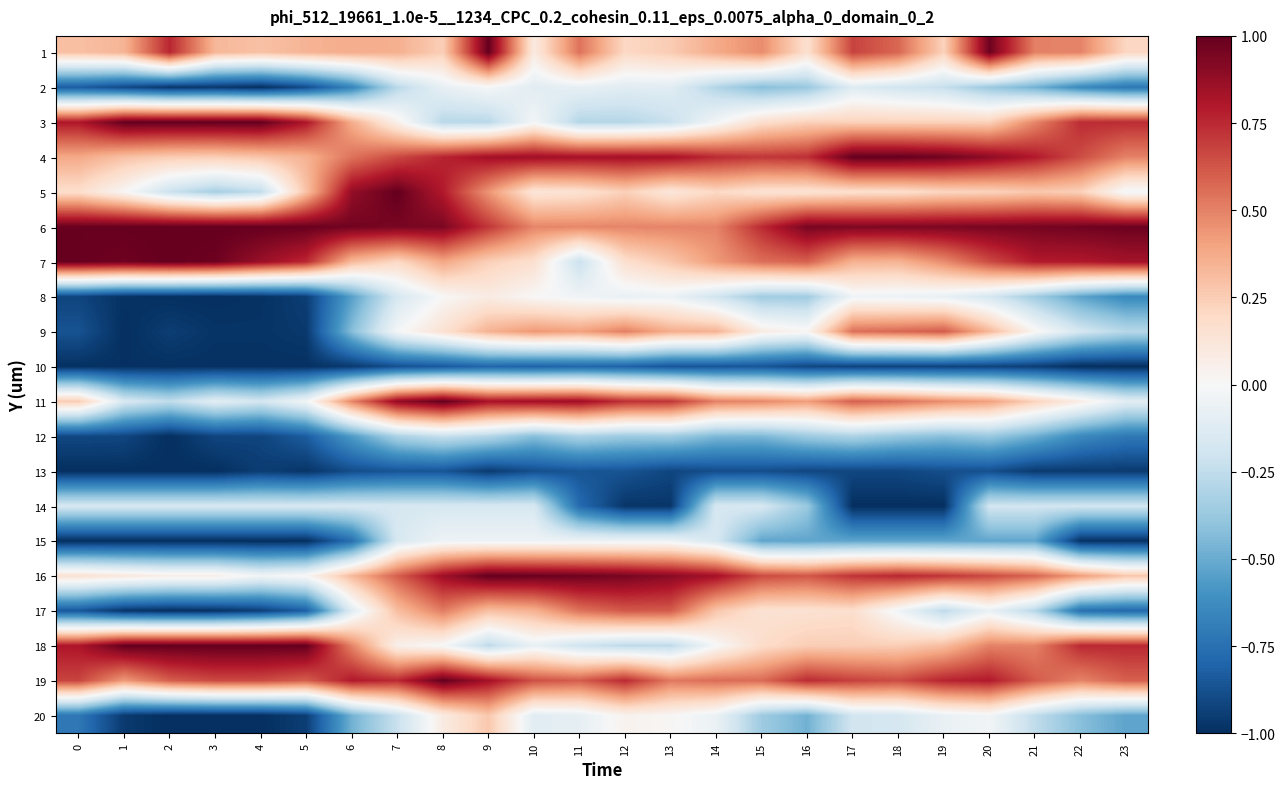

Rank the series by their maximum value, from highest to lowest.

1, 3, 4, 5, 6, 7, 11, 16, 18, 19, 17, 9, 20, 8, 2, 15, 14, 12, 10, 13